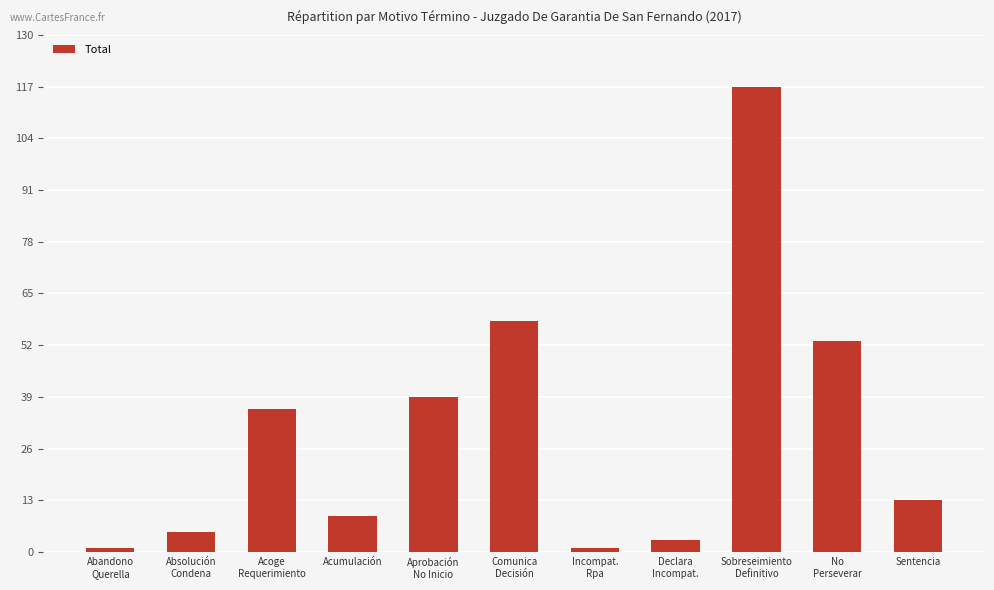

What is the value of the 2nd bar from the left?

5